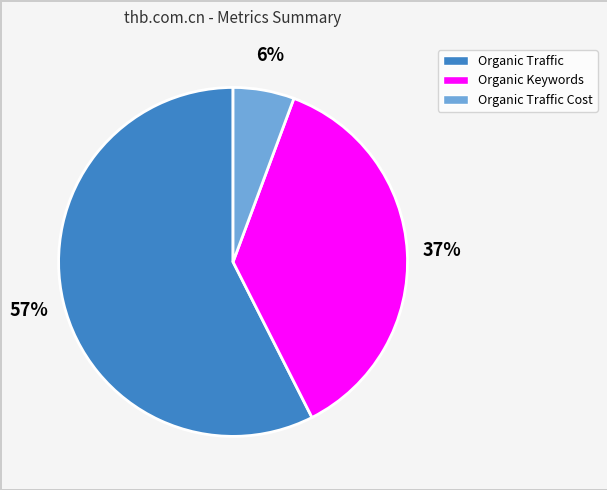

Rank the categories by value from highest to lowest.

Organic Traffic, Organic Keywords, Organic Traffic Cost